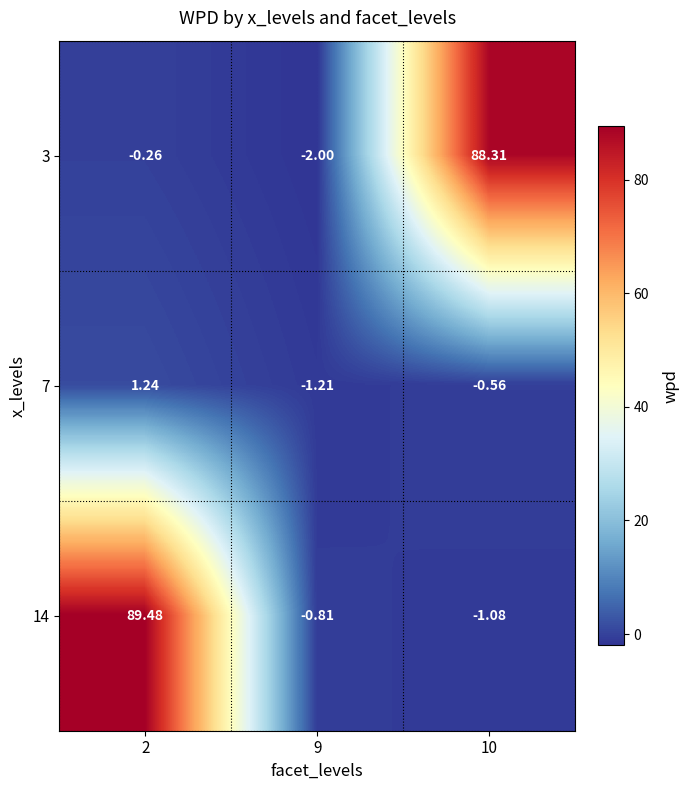

At which category is the sum across all series the highest?

2